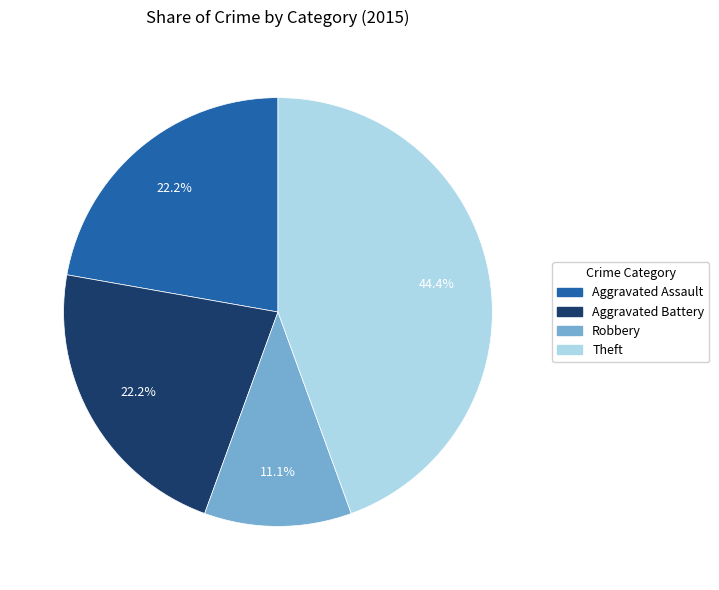

Between Theft and Robbery, which is larger?

Theft